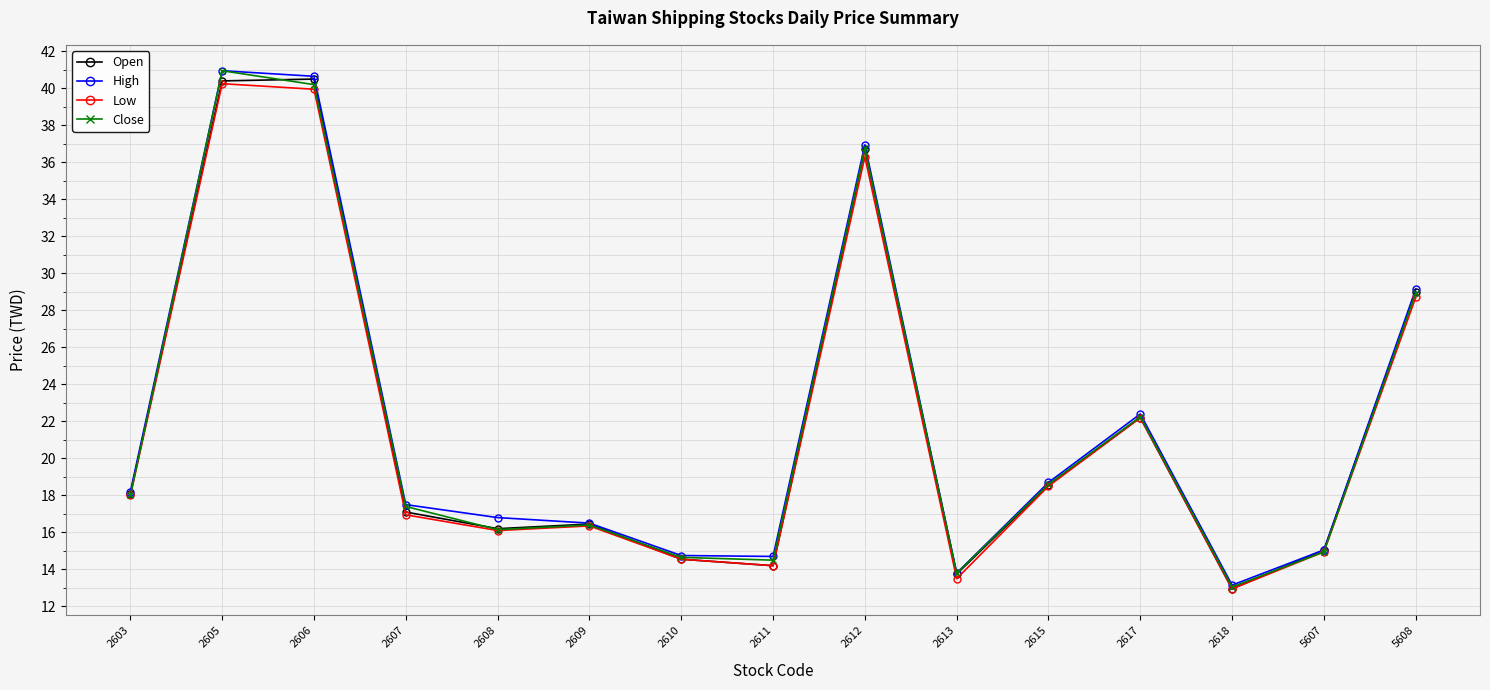

Is it true that Open equals 29.0 at 5608?

True